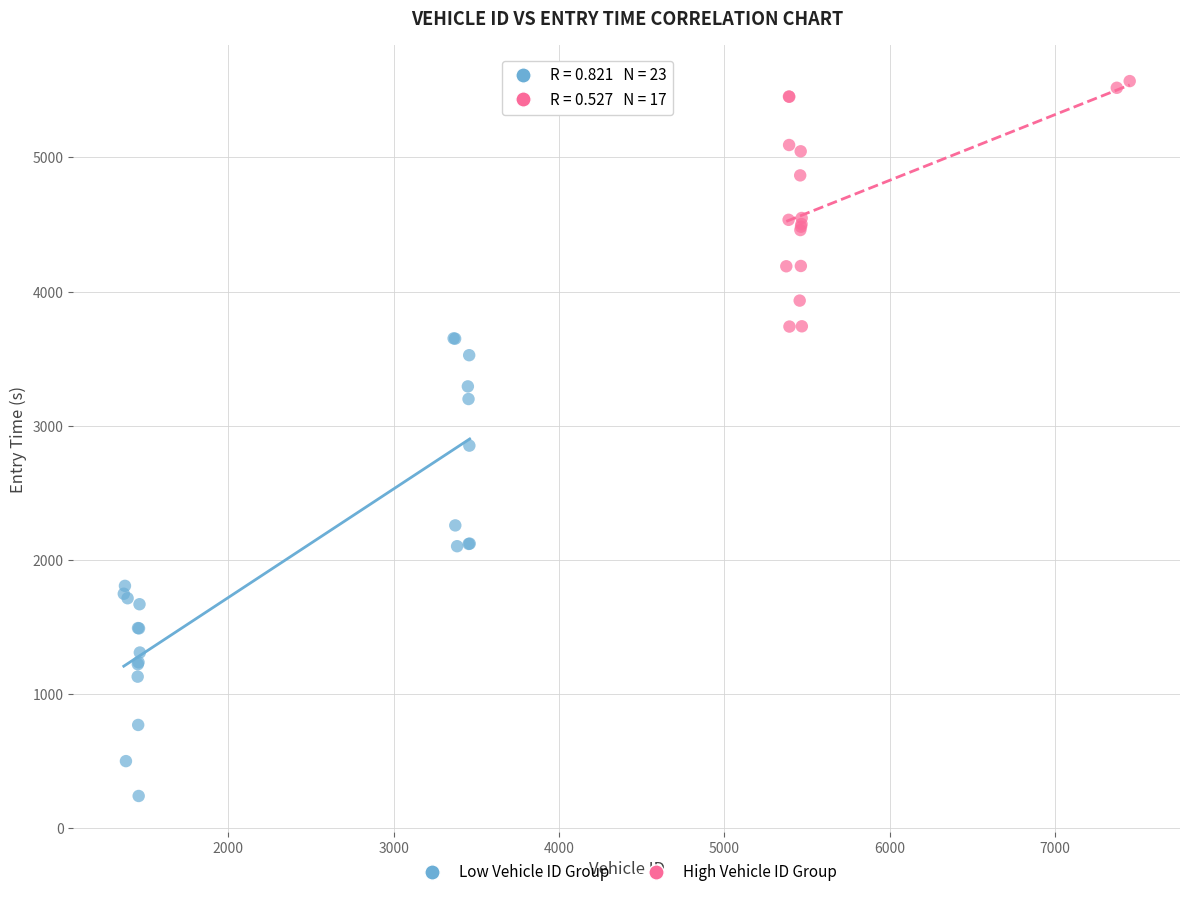

Which series has the largest Y range (max minus min)?

Low Vehicle ID Group